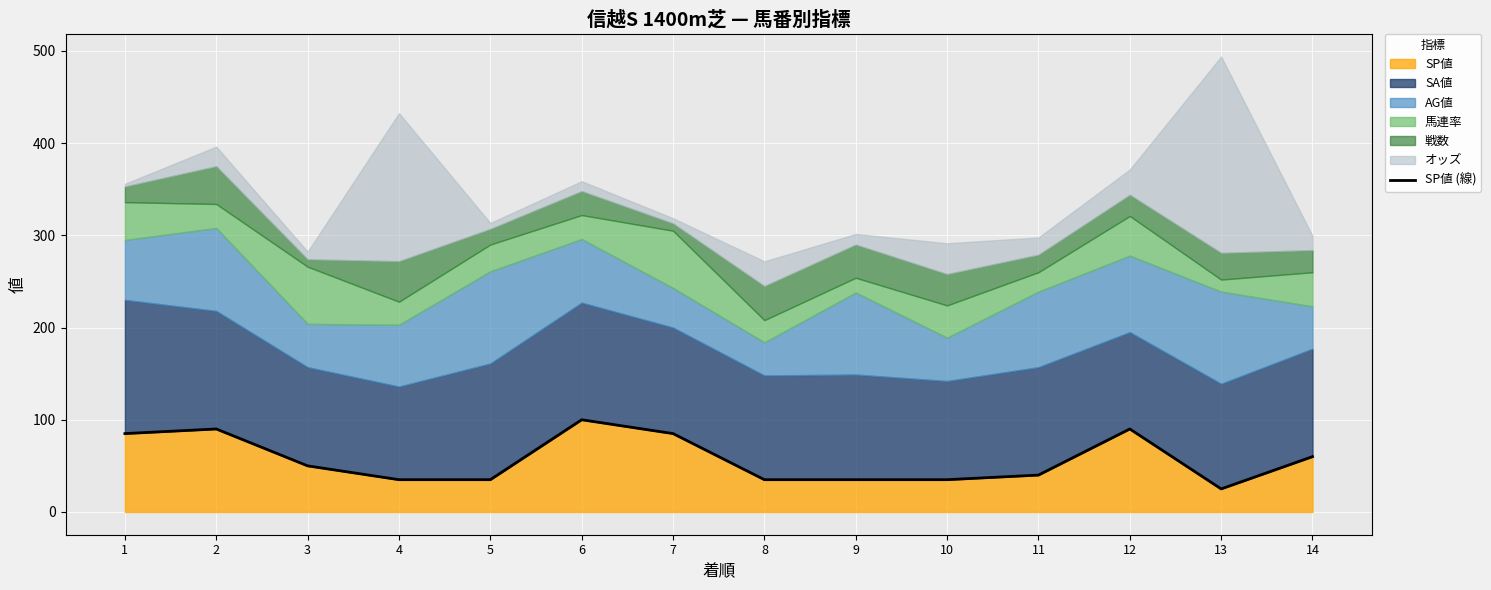

List the labels in order of value, smallest first.

13, 4, 5, 8, 9, 10, 11, 3, 14, 1, 7, 2, 12, 6